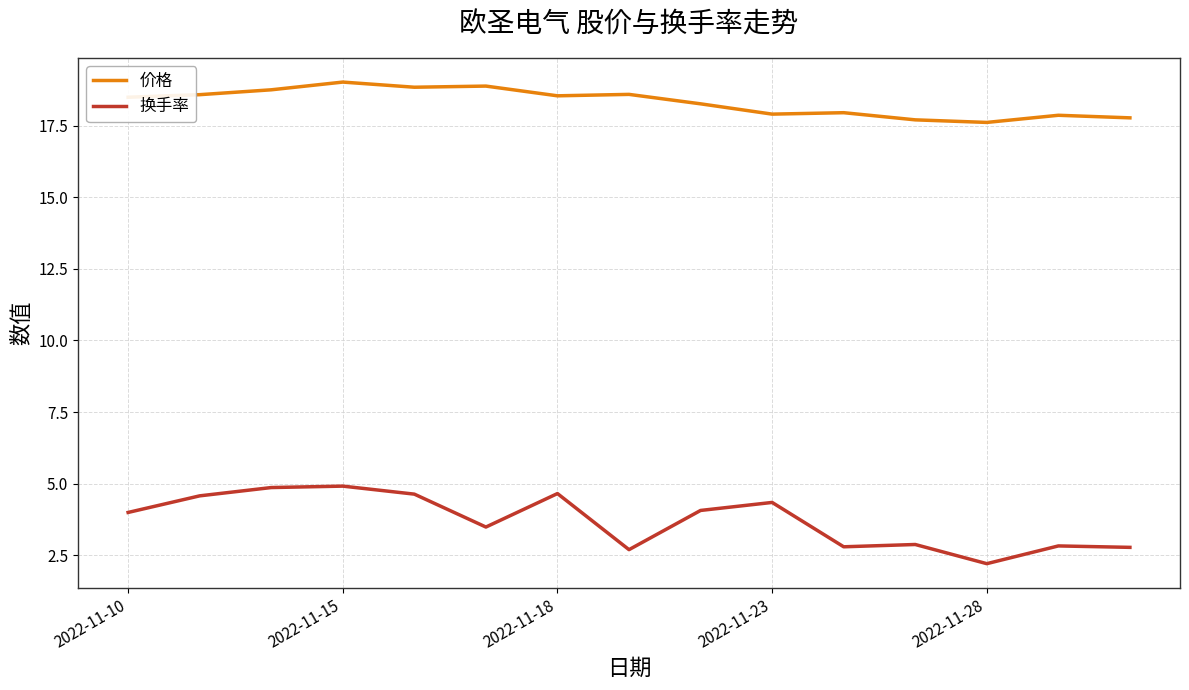

List the series in order of their peak value, highest first.

价格, 换手率